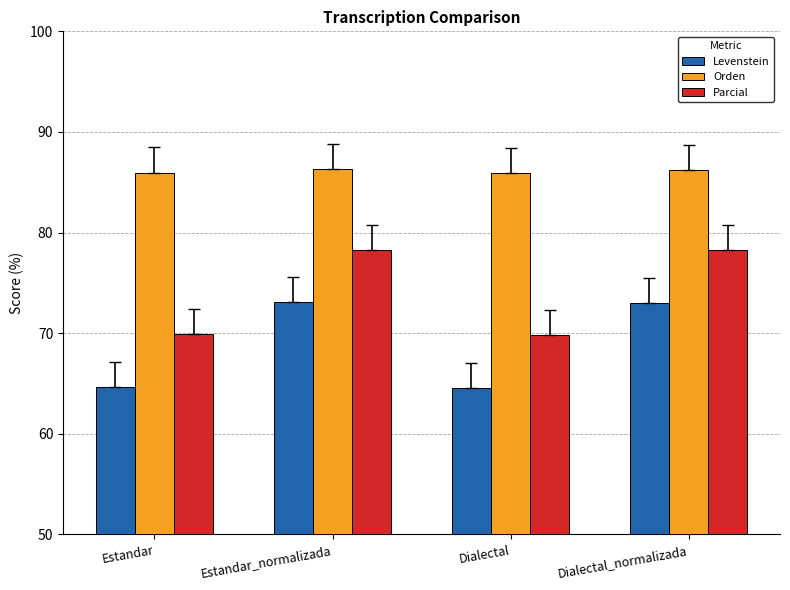

What is the spread (max minus min) of values at Dialectal_normalizada?

13.2